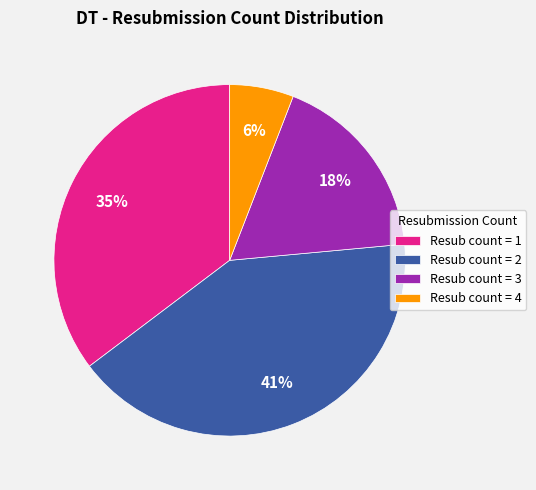

To the nearest percent, what is the difference between the largest and smallest slice percentages?

35%